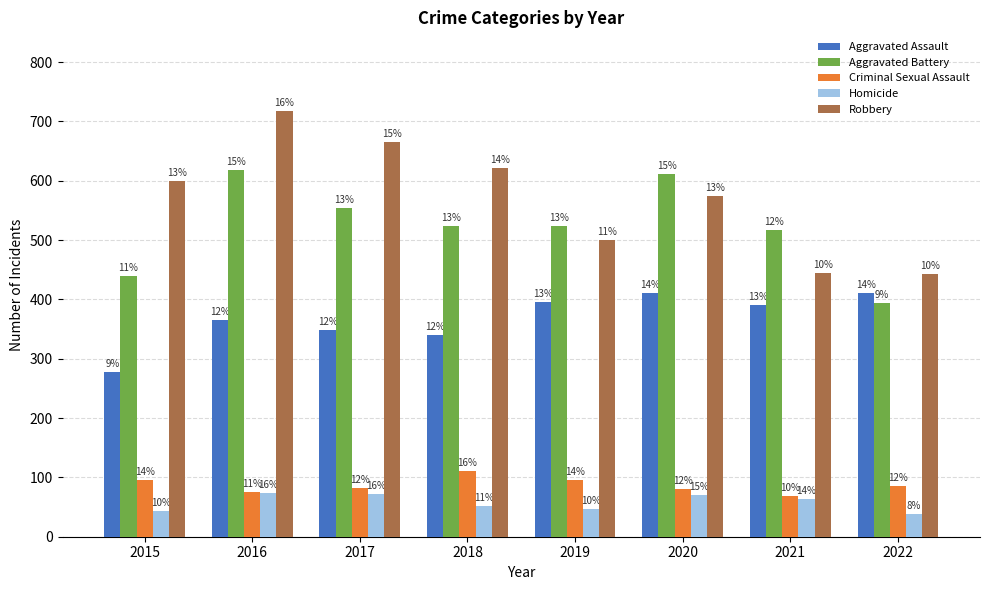

The Criminal Sexual Assault series shows 86 at 2022. True or false?

True